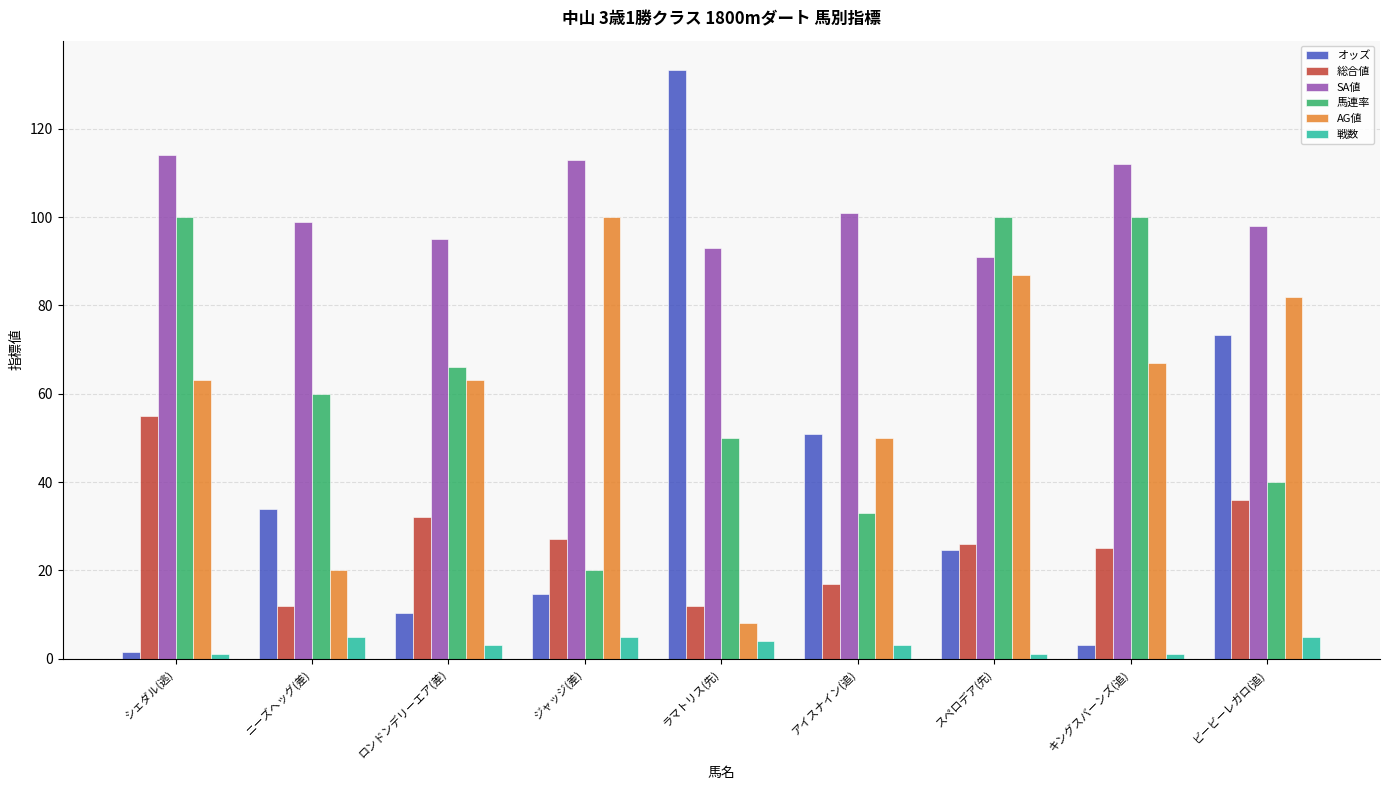

Does the chart contain any negative values?

No